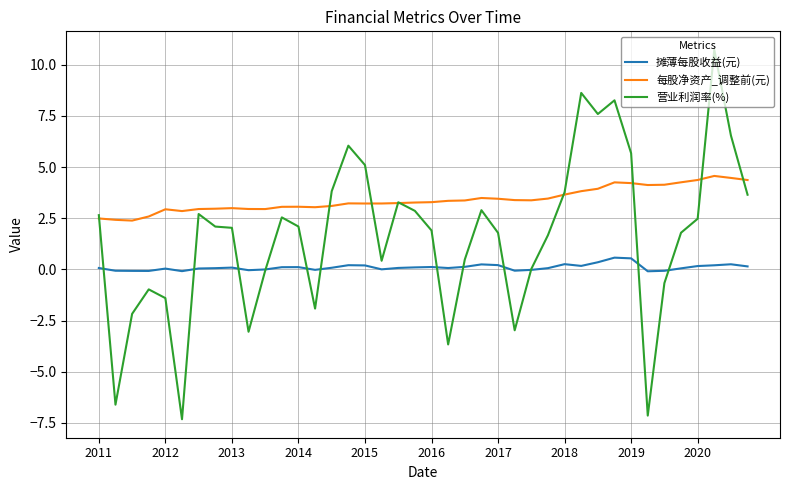

What is the minimum value shown in the chart?

-7.3